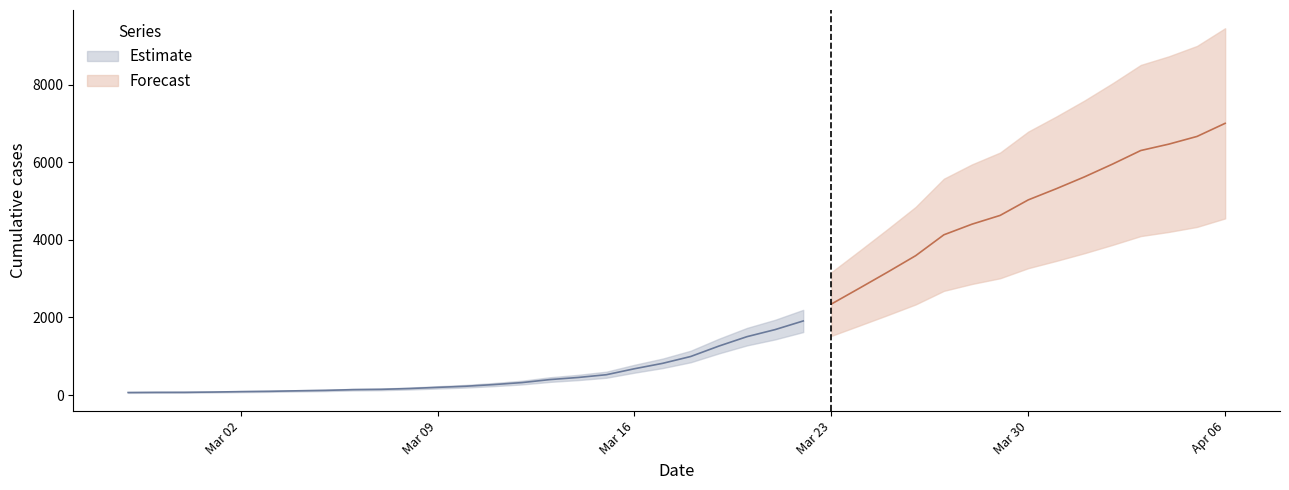

List the labels in order of value, largest first.

2020-04-06, 2020-04-05, 2020-04-04, 2020-04-03, 2020-04-02, 2020-04-01, 2020-03-31, 2020-03-30, 2020-03-29, 2020-03-28, 2020-03-27, 2020-03-26, 2020-03-25, 2020-03-24, 2020-03-23, 2020-03-22, 2020-03-21, 2020-03-20, 2020-03-19, 2020-03-18, 2020-03-17, 2020-03-16, 2020-03-15, 2020-03-14, 2020-03-13, 2020-03-12, 2020-03-11, 2020-03-10, 2020-03-09, 2020-03-08, 2020-03-07, 2020-03-06, 2020-03-05, 2020-03-04, 2020-03-03, 2020-03-02, 2020-03-01, 2020-02-29, 2020-02-28, 2020-02-27